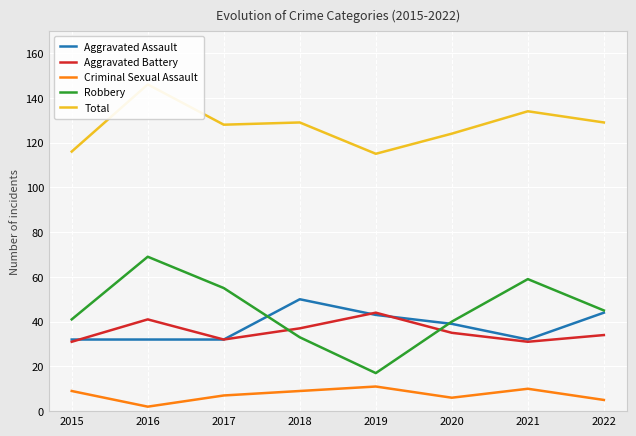

Rank the series at 2022 from lowest to highest value.

Criminal Sexual Assault, Aggravated Battery, Aggravated Assault, Robbery, Total